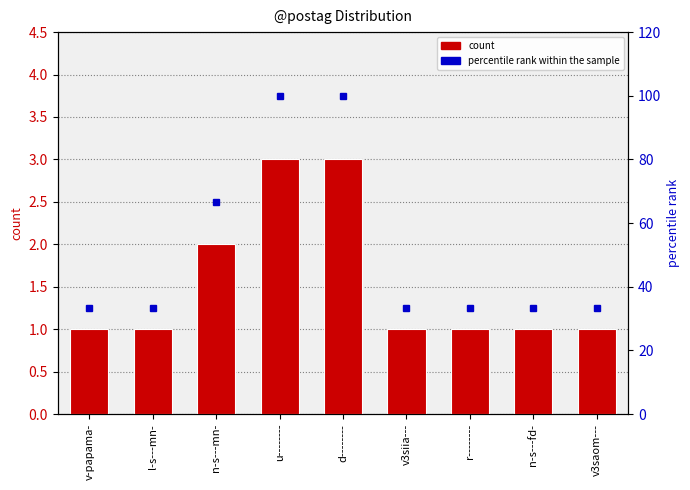

At which label is percentile rank within the sample closest to 66?

n-s---mn-